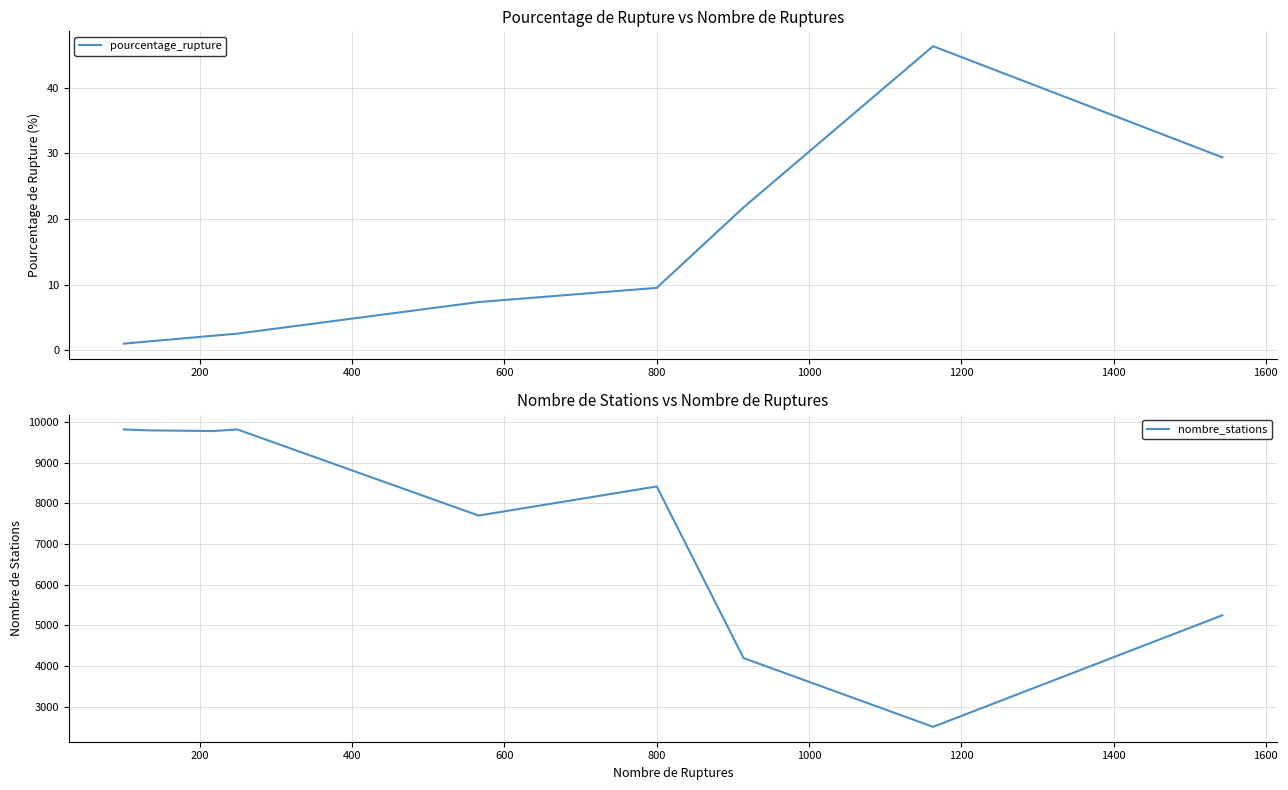

What are all the series names shown in the legend?

pourcentage_rupture, nombre_stations